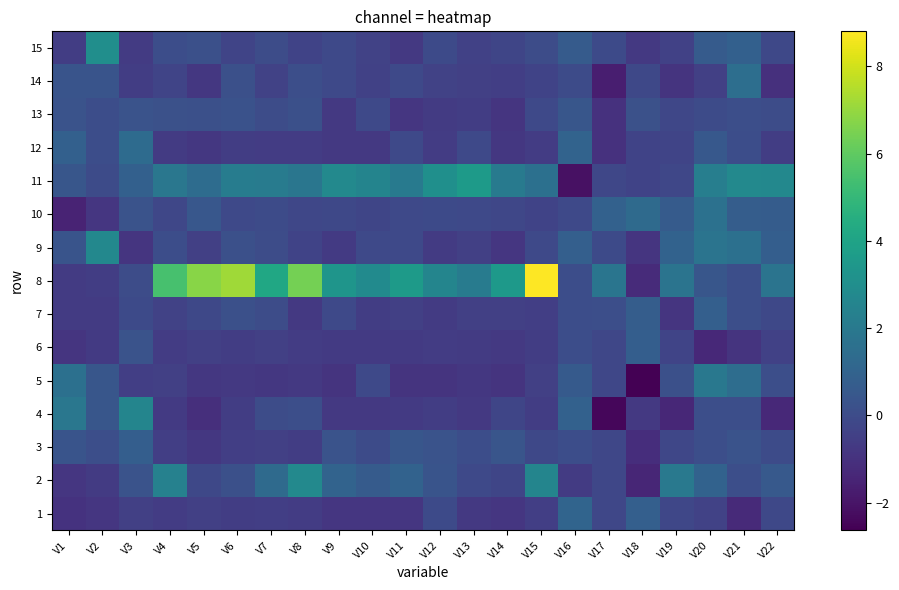

At V11, list the series in order from largest to smallest.

8, 11, 2, 3, 9, 10, 12, 14, 7, 4, 6, 15, 1, 13, 5